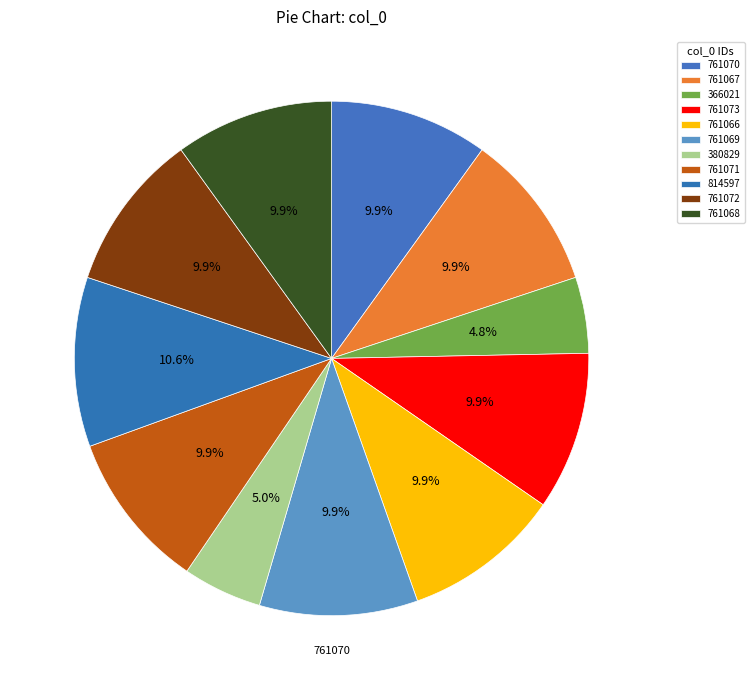

Count the number of slices in the pie.

11